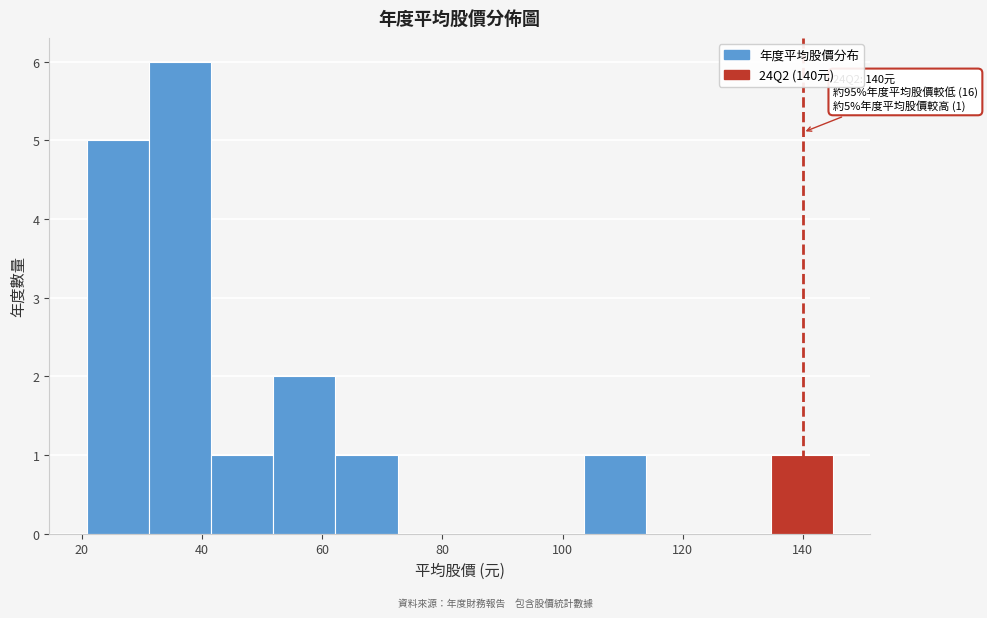

Over which range of the x-axis is the bar tallest?

32 to 42